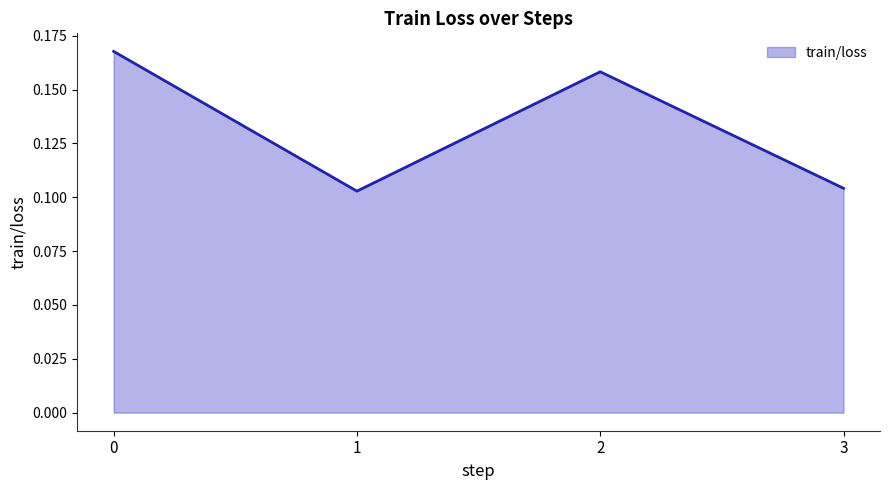

How many values are between 0 and 1?

4